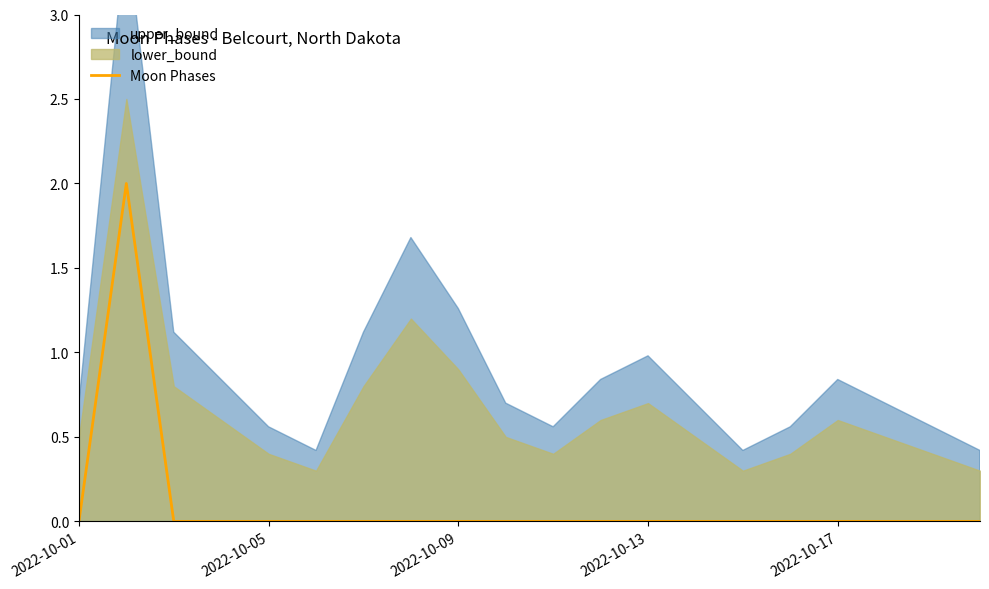

How many interior local peaks (higher than both neighbors) does the data have?

1